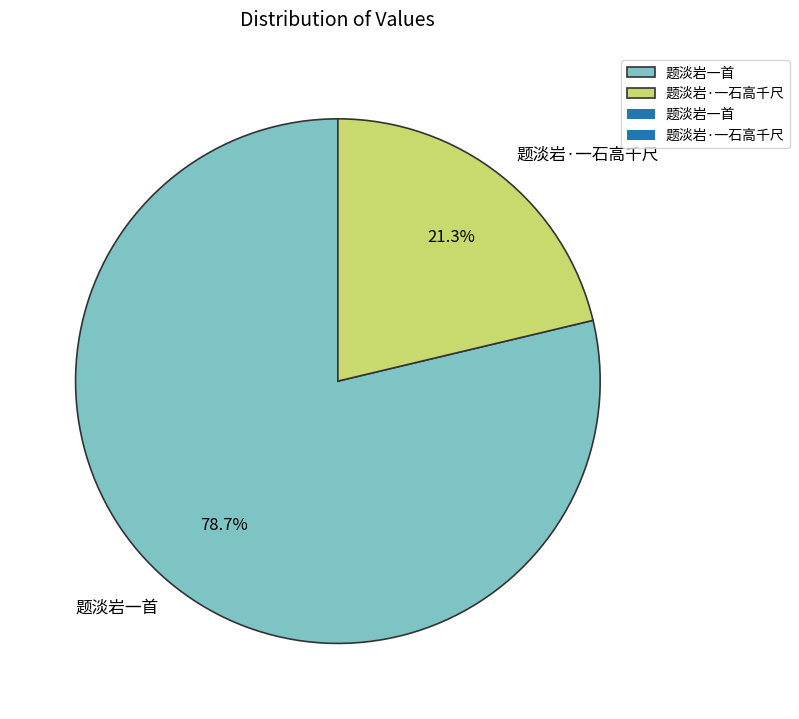

To the nearest percent, what is the difference between the largest and smallest slice percentages?

57%